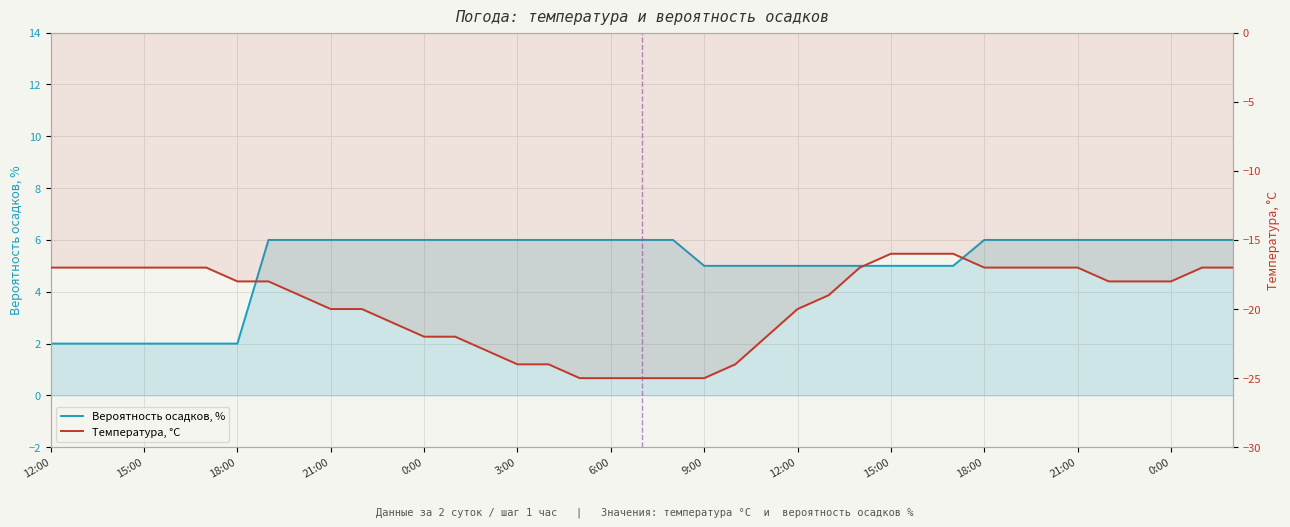

True or false: Температура, °C has a value of -29 at 18:00.

False